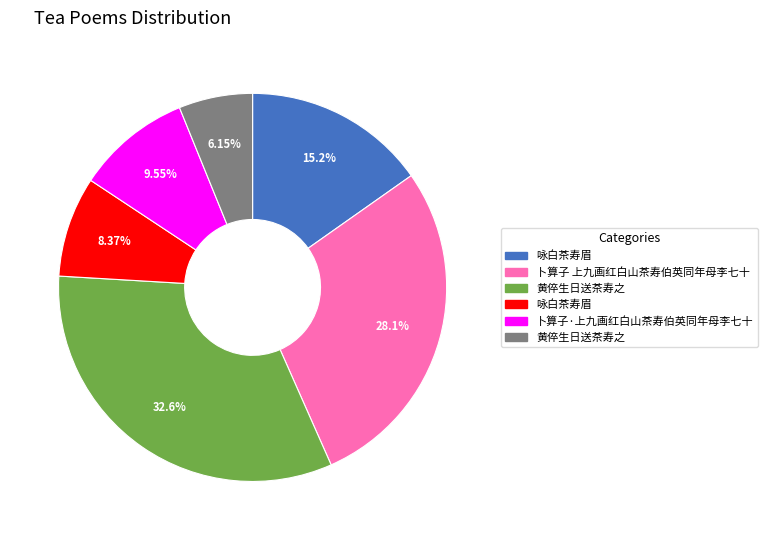

Is there a majority slice in this chart?

No